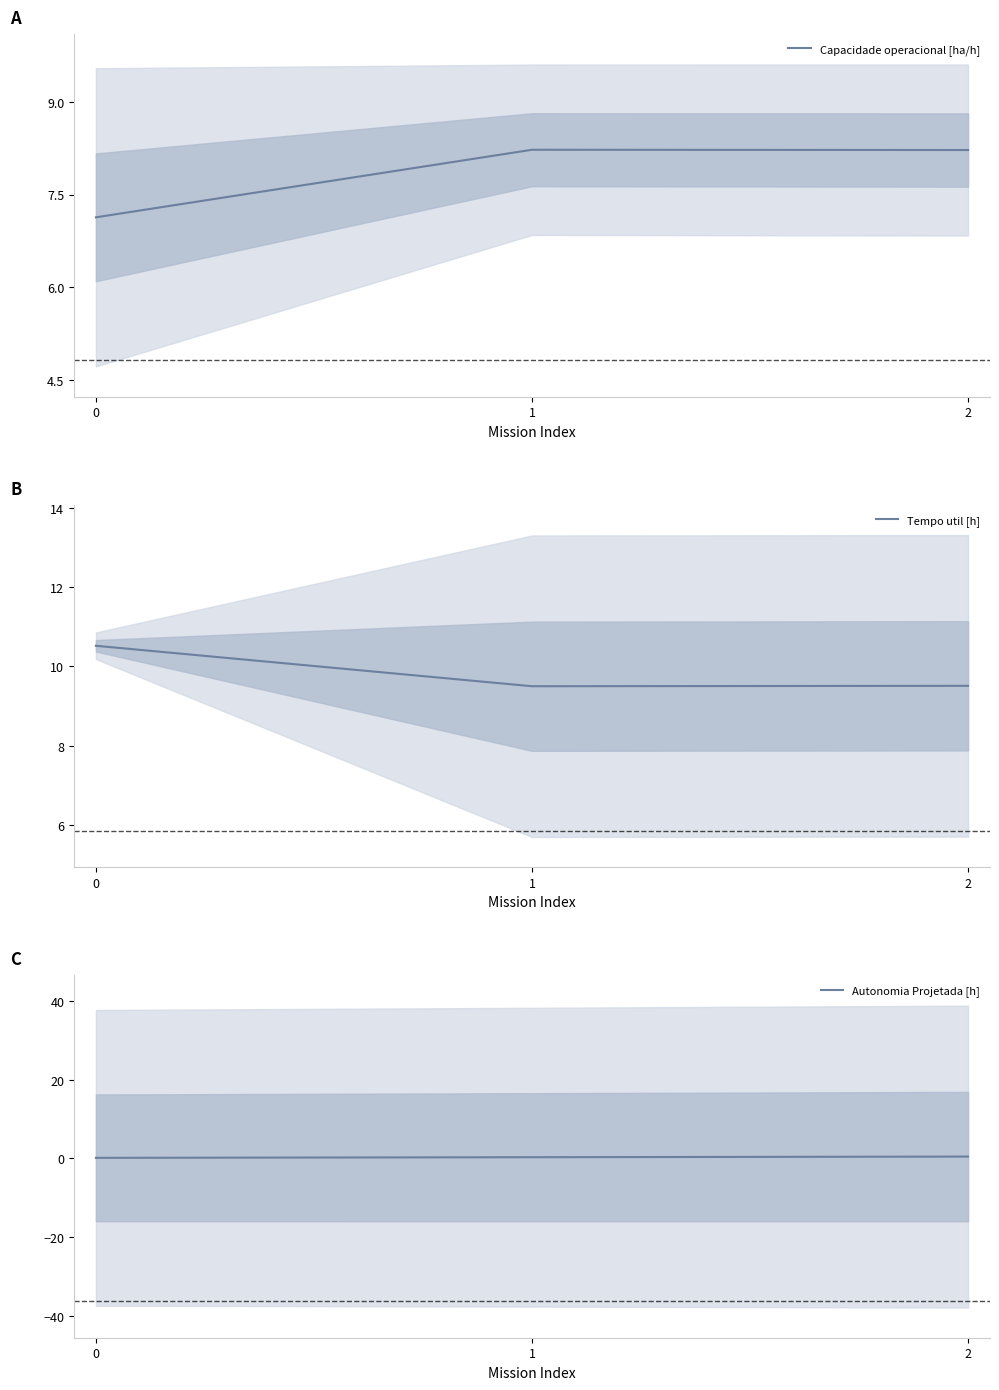

Which series has the largest range (max minus min)?

Capacidade operacional [ha/h]